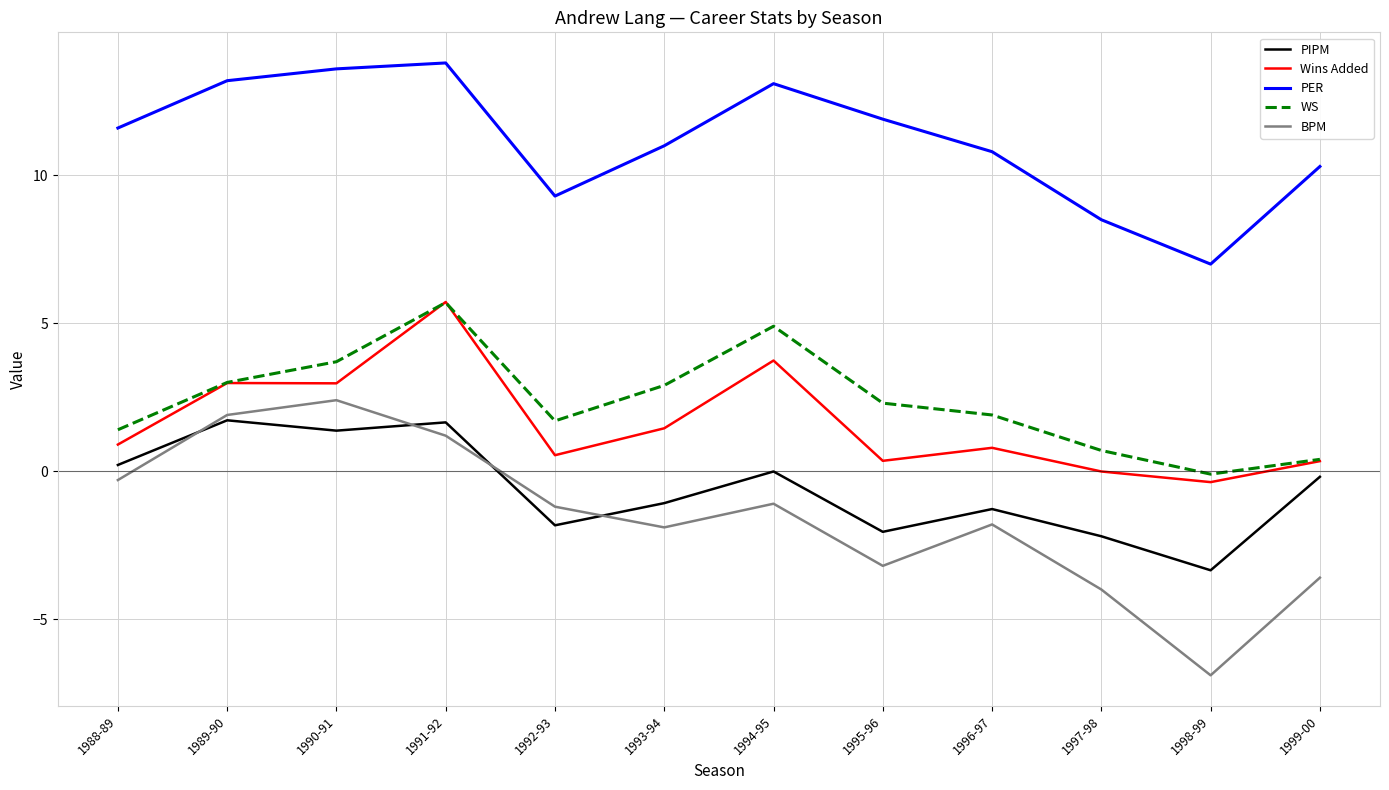

Rank the series at 1995-96 from lowest to highest value.

BPM, PIPM, Wins Added, WS, PER